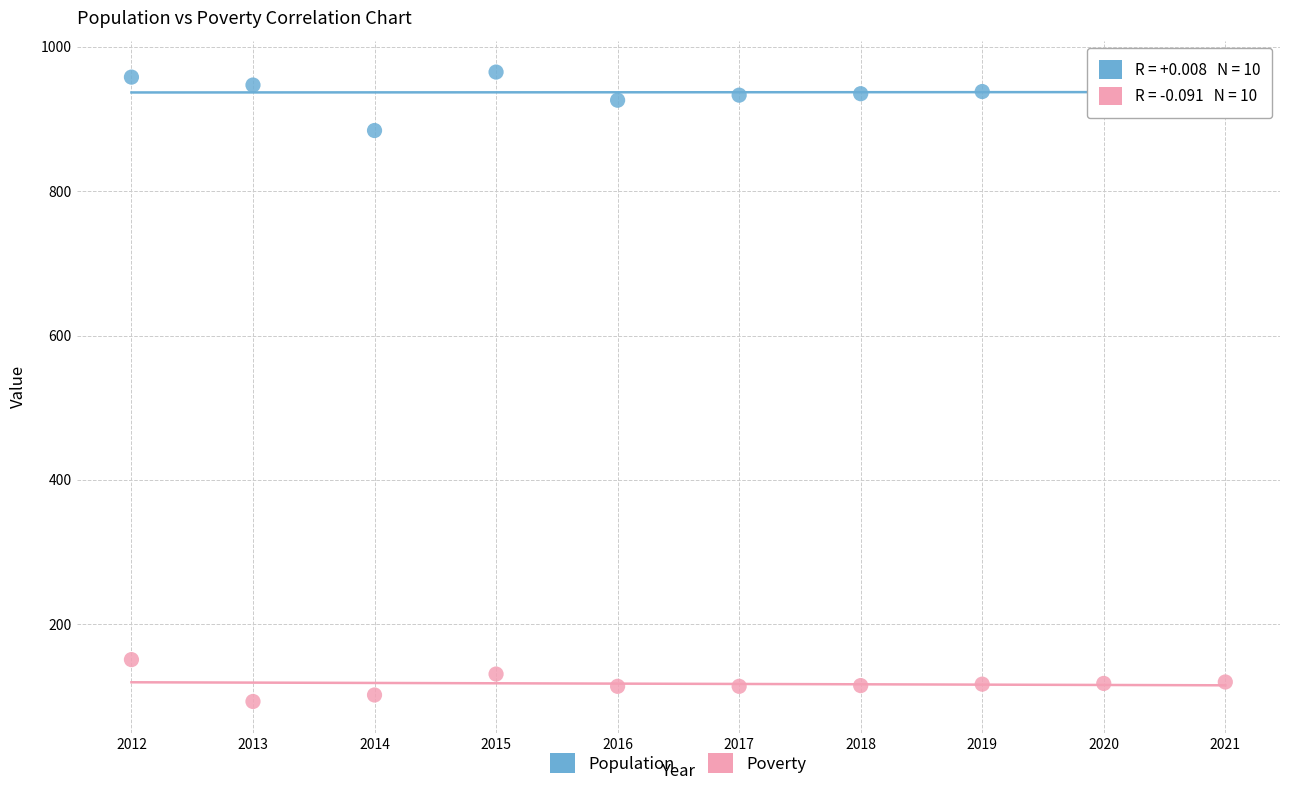

Which series reaches the maximum Y coordinate?

Population